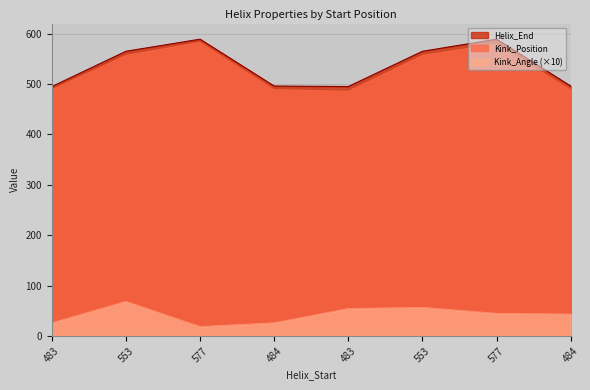

How many distinct data groups are displayed?

3